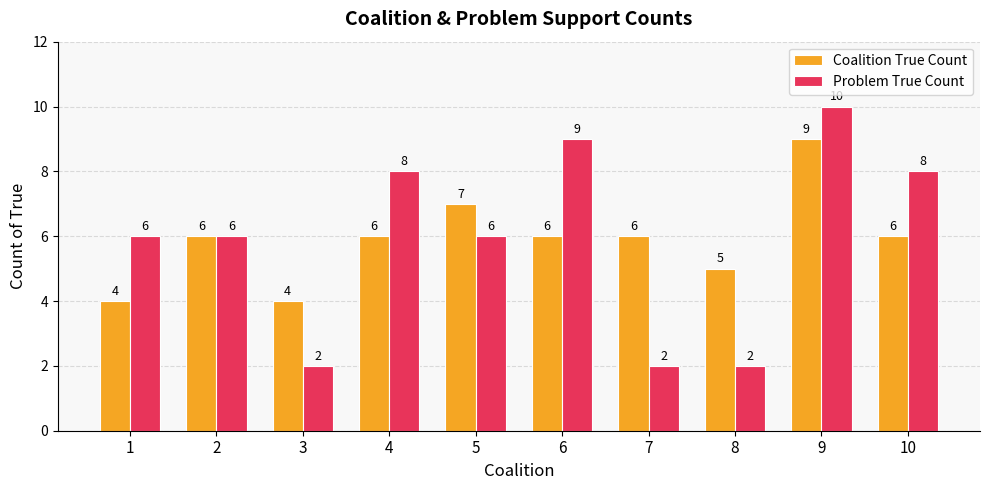

Reading left to right, transcribe all the data shown in this chart.

Coalition True Count: 1=4	2=6	3=4	4=6	5=7	6=6	7=6	8=5	9=9	10=6
Problem True Count: 1=6	2=6	3=2	4=8	5=6	6=9	7=2	8=2	9=10	10=8